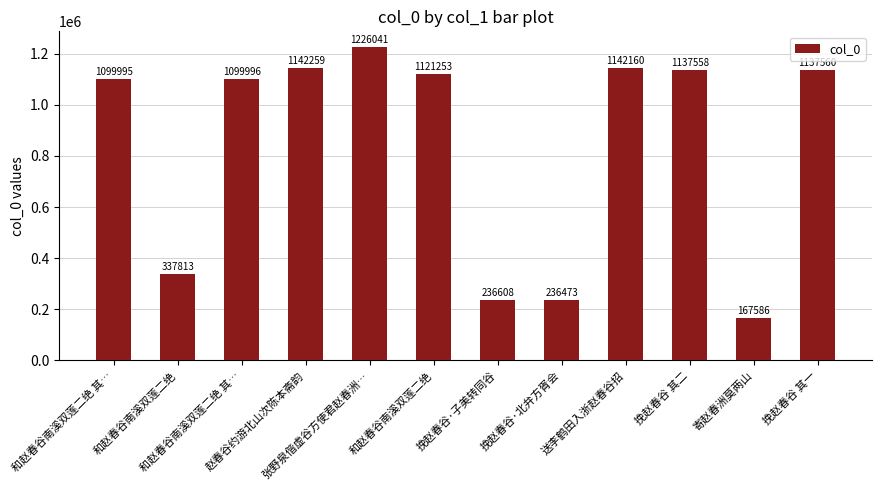

What is the value of the 9th bar from the left?

1142160